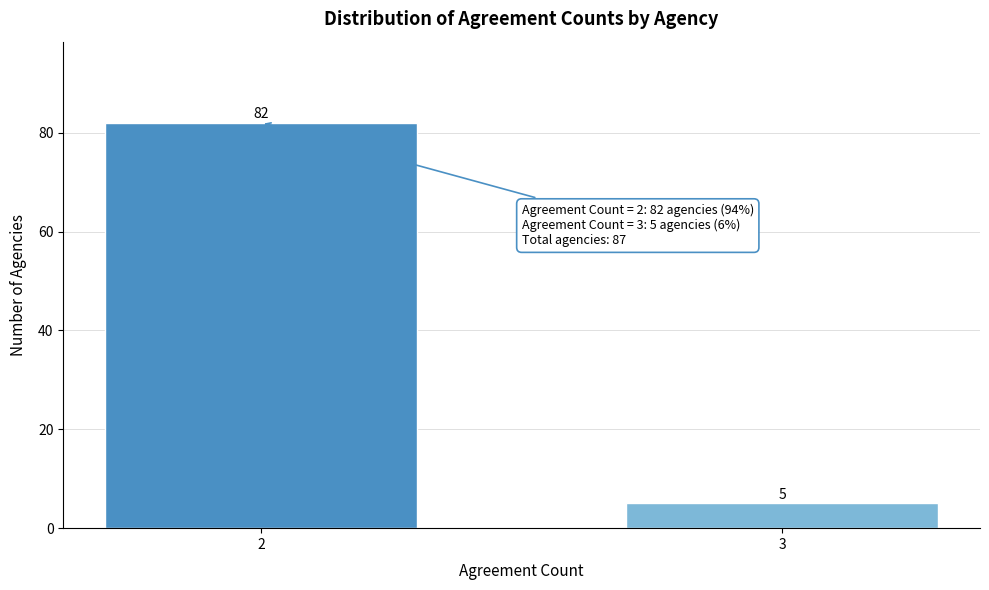

Reading left to right, list all the values displayed in this chart.

82	5